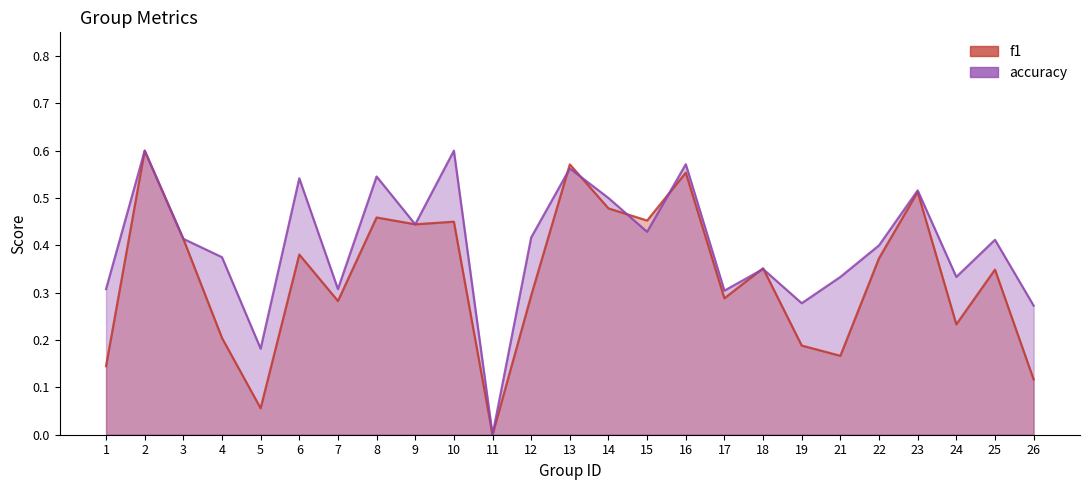

At which category is the sum across all series the highest?

2